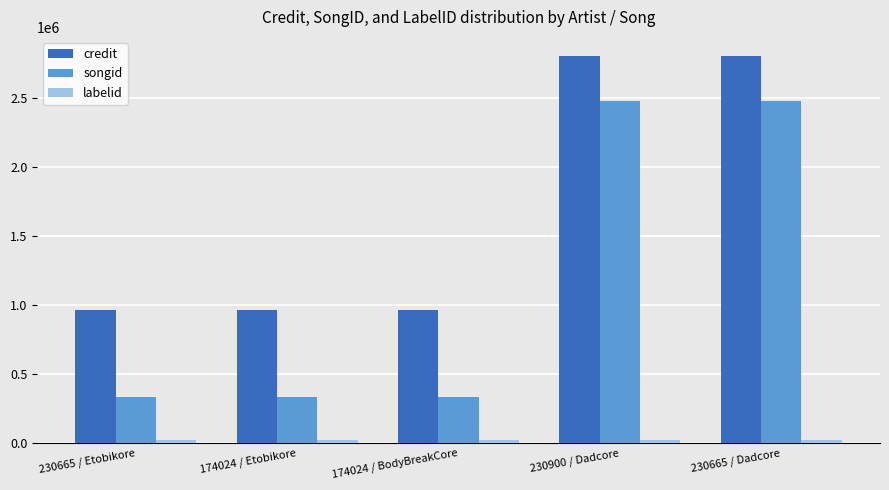

What is the label of the 5th bar from the right?

230665 / Etobikore